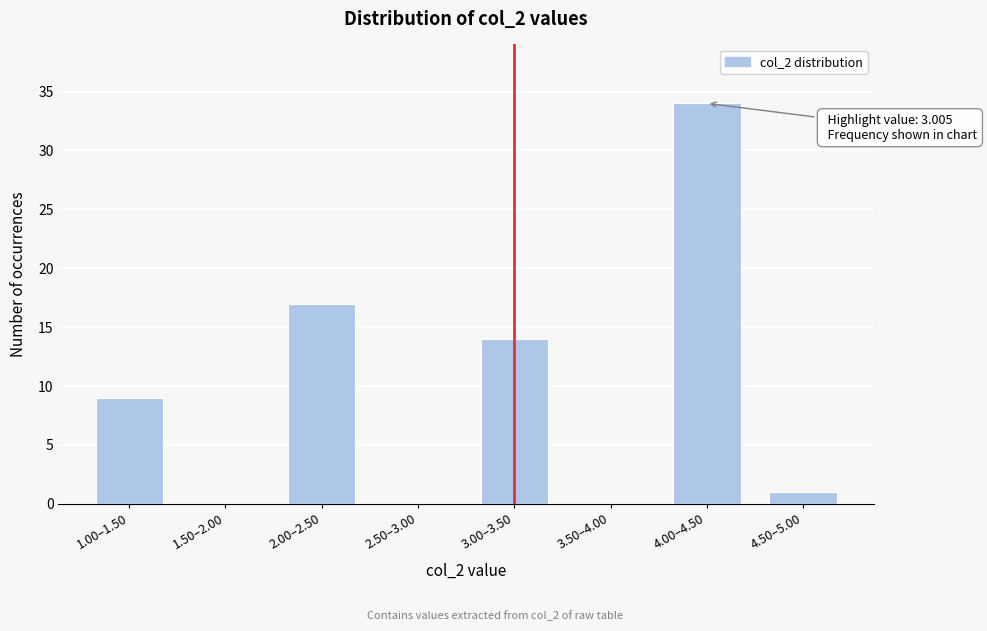

Reading right to left, extract all data points from this chart.

4.50–5.00=1	4.00–4.50=34	3.50–4.00=0	3.00–3.50=14	2.50–3.00=0	2.00–2.50=17	1.50–2.00=0	1.00–1.50=9